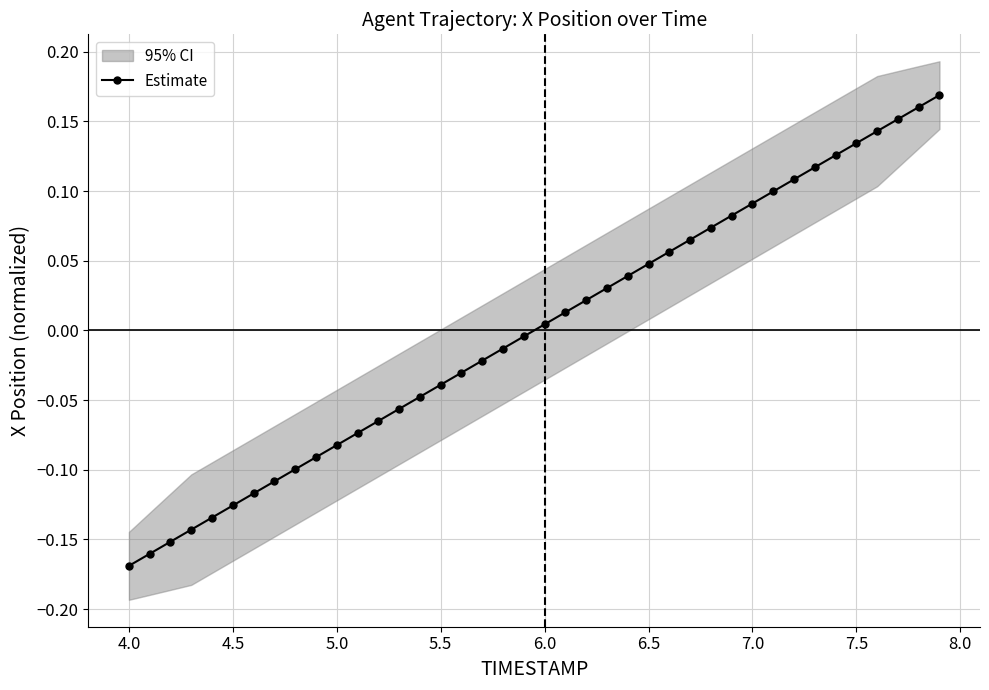

Where does the Estimate series first go above 0?

6.0